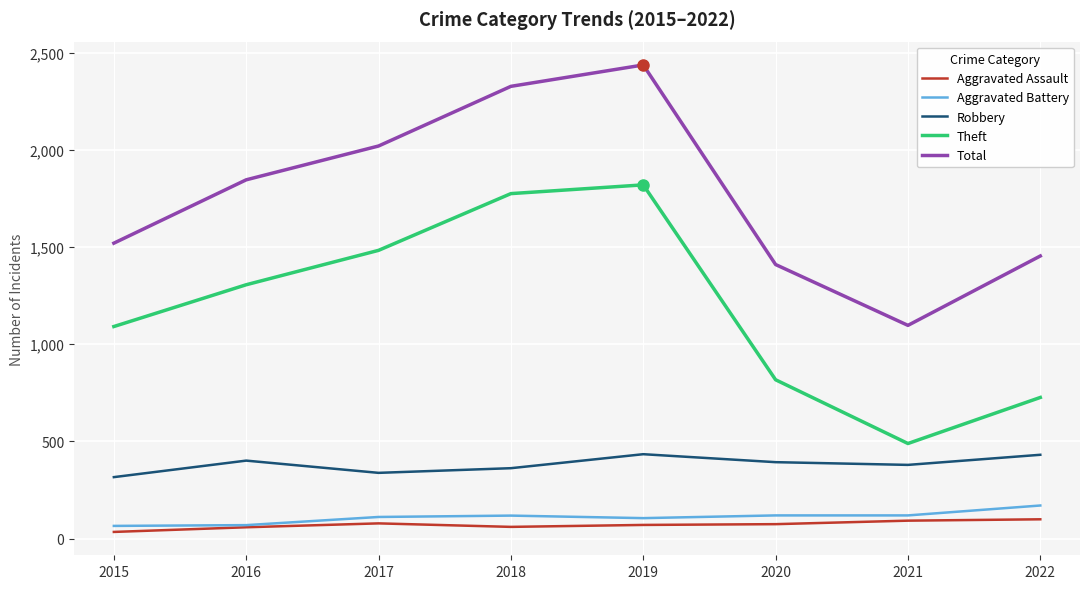

Which series changed the most between 2015 and 2018?

Total